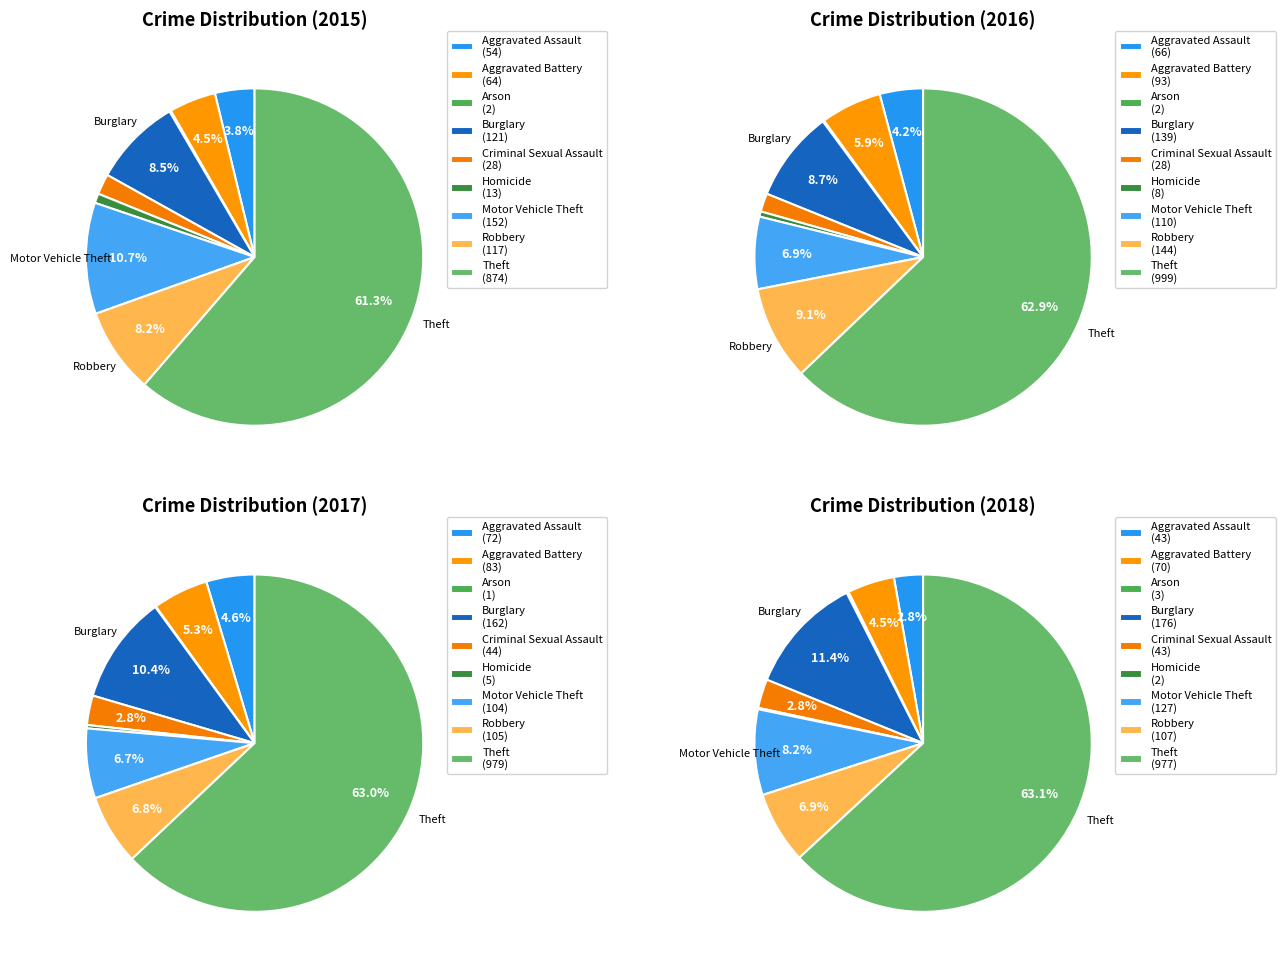

How many segments does this pie chart have?

9